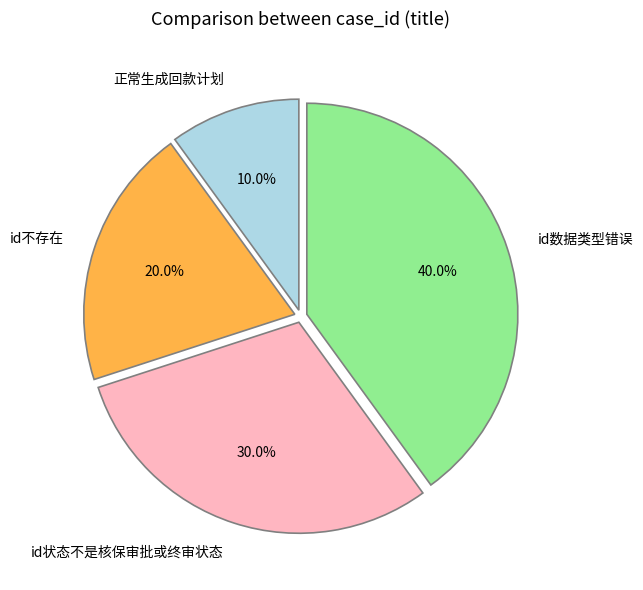

To the nearest percent, what portion does id数据类型错误 represent?

40%